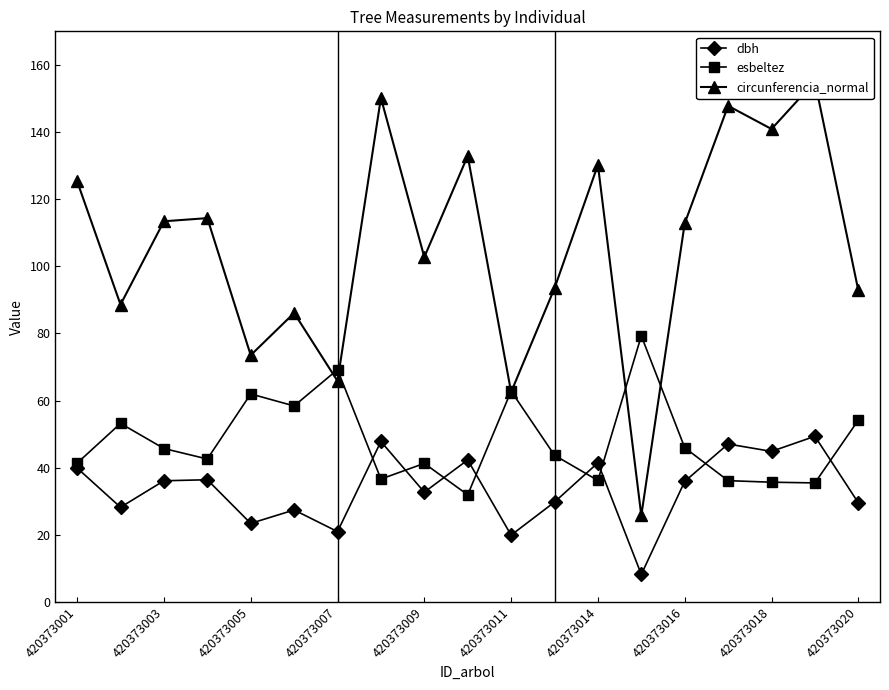

Which series has the largest range (max minus min)?

circunferencia_normal